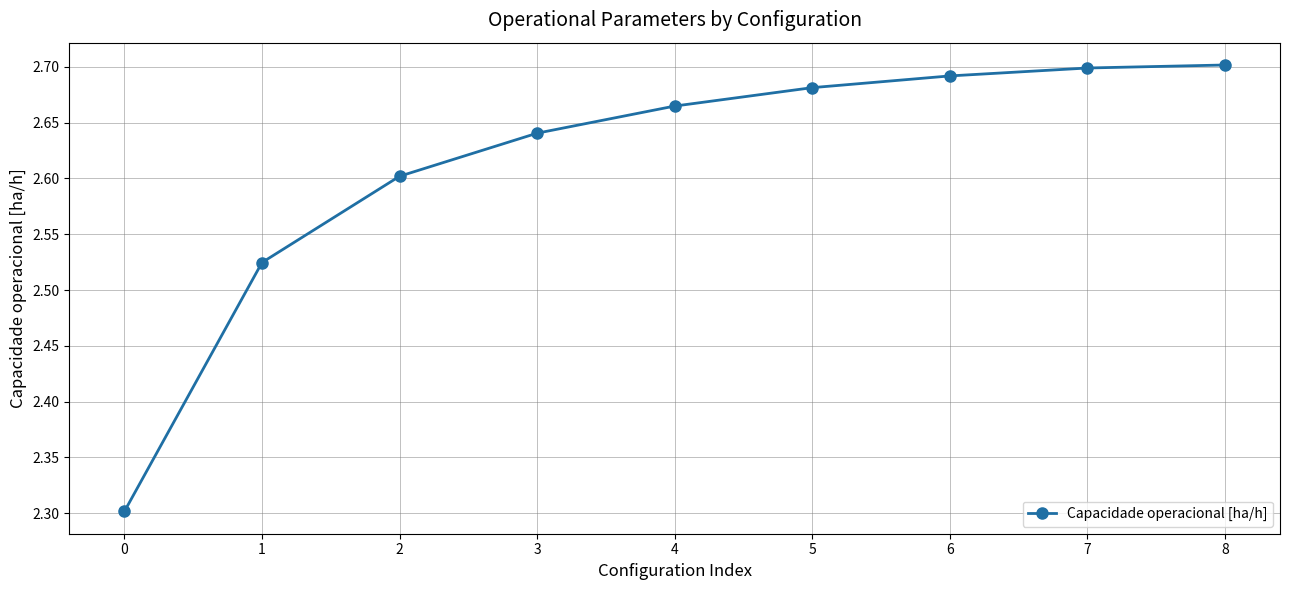

Which has a higher value, 2 or 5?

5